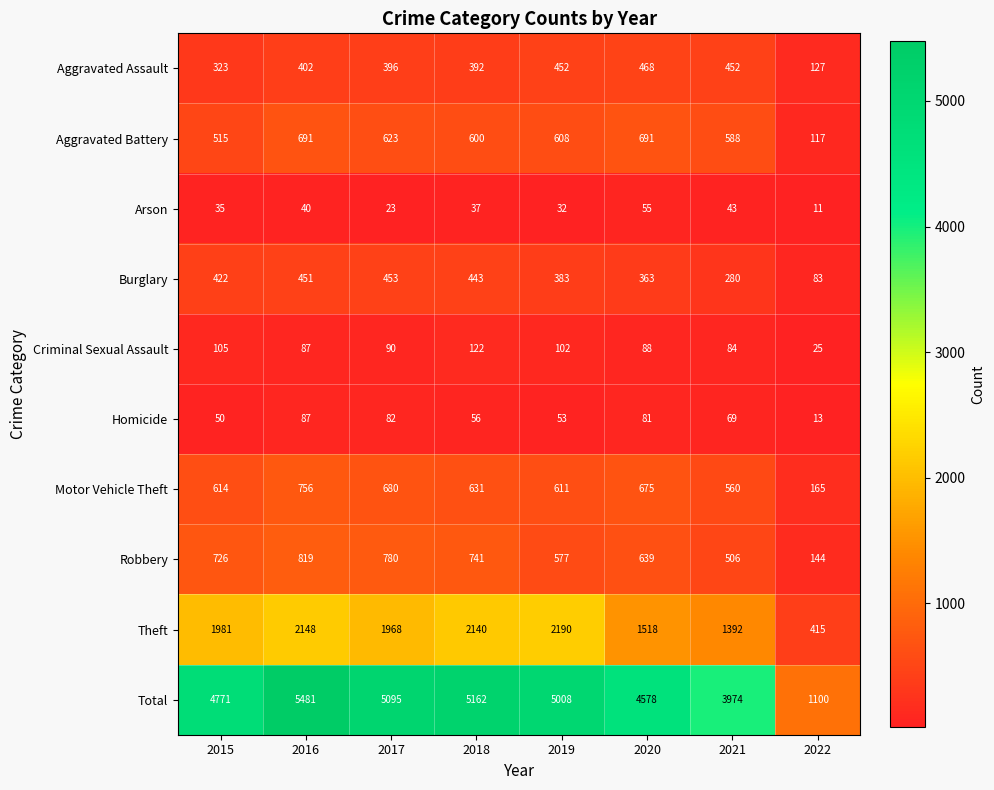

Between 2016 and 2021, which series saw the biggest shift?

Total